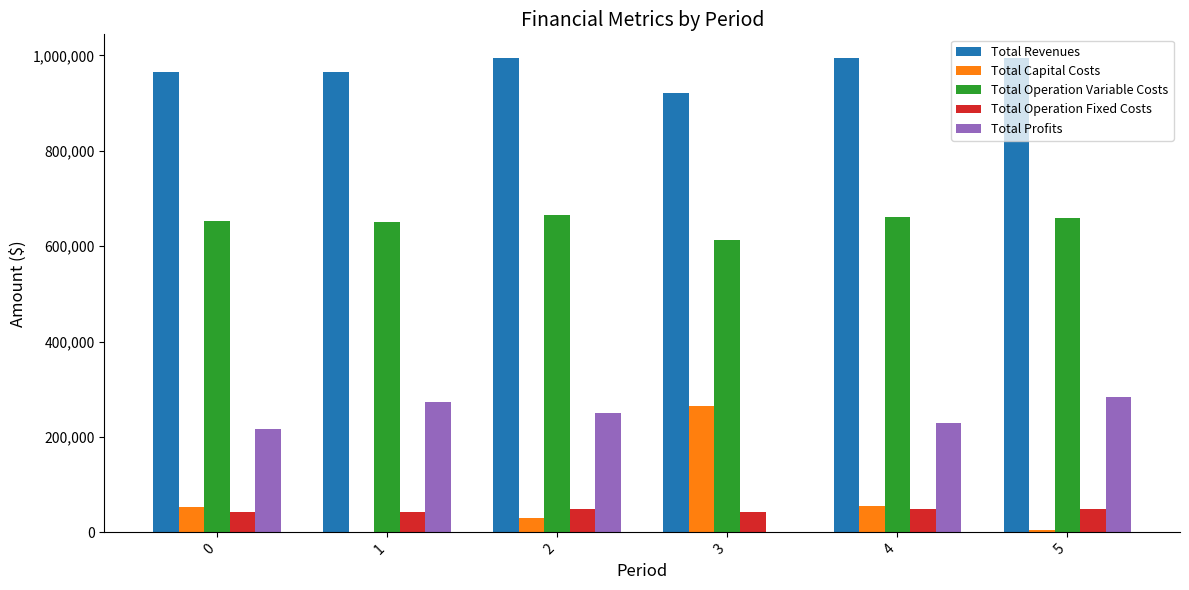

Is the value of Total Profits at 1 greater than the value of Total Operation Fixed Costs at 4?

Yes